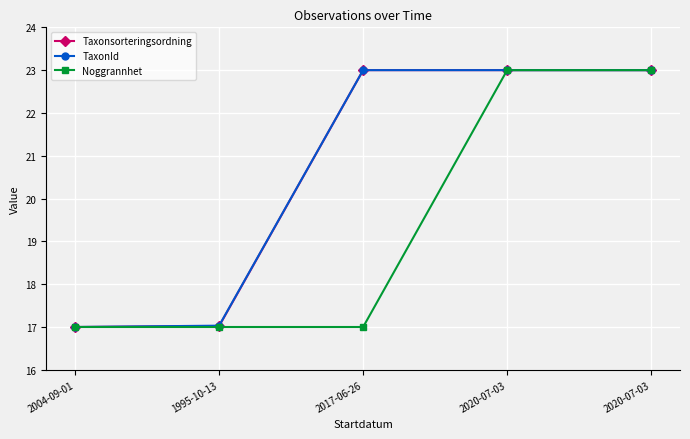

Does the chart have visible grid lines?

Yes